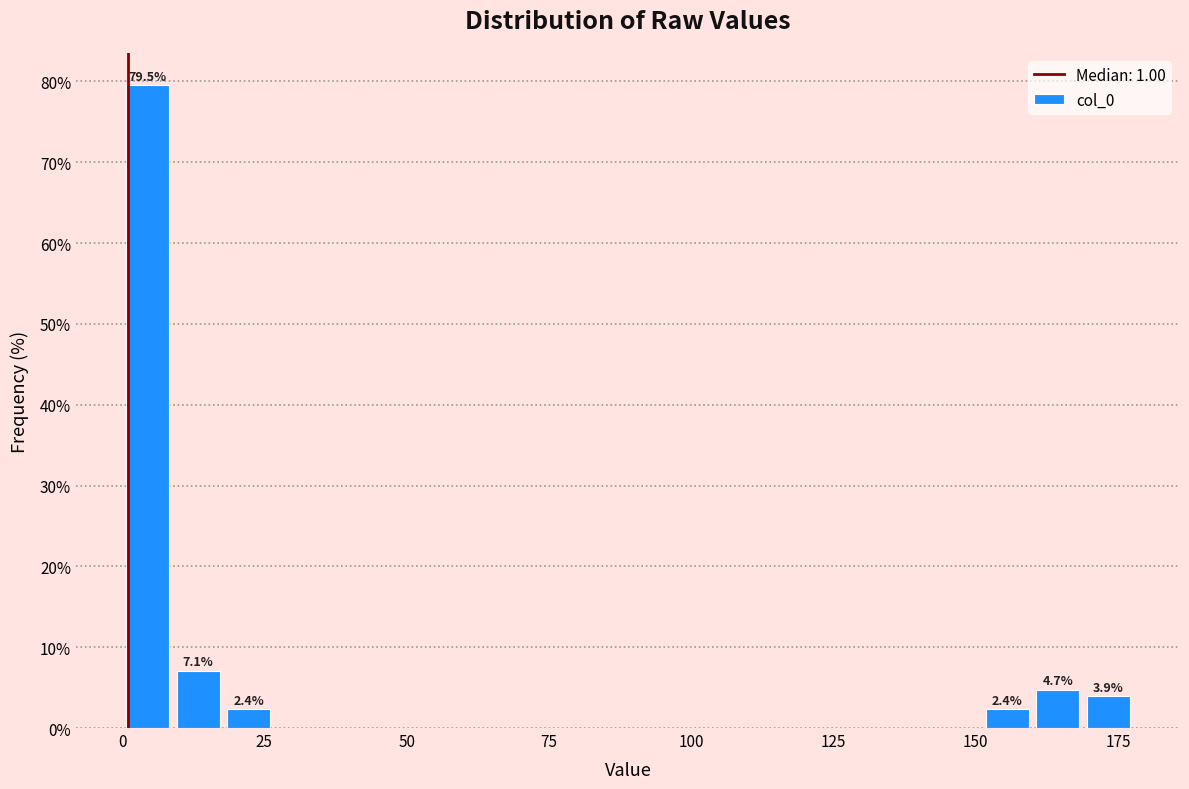

Around what value on the x-axis is the tallest bar? Give the approximate position of its centre, as read against the axis.

5